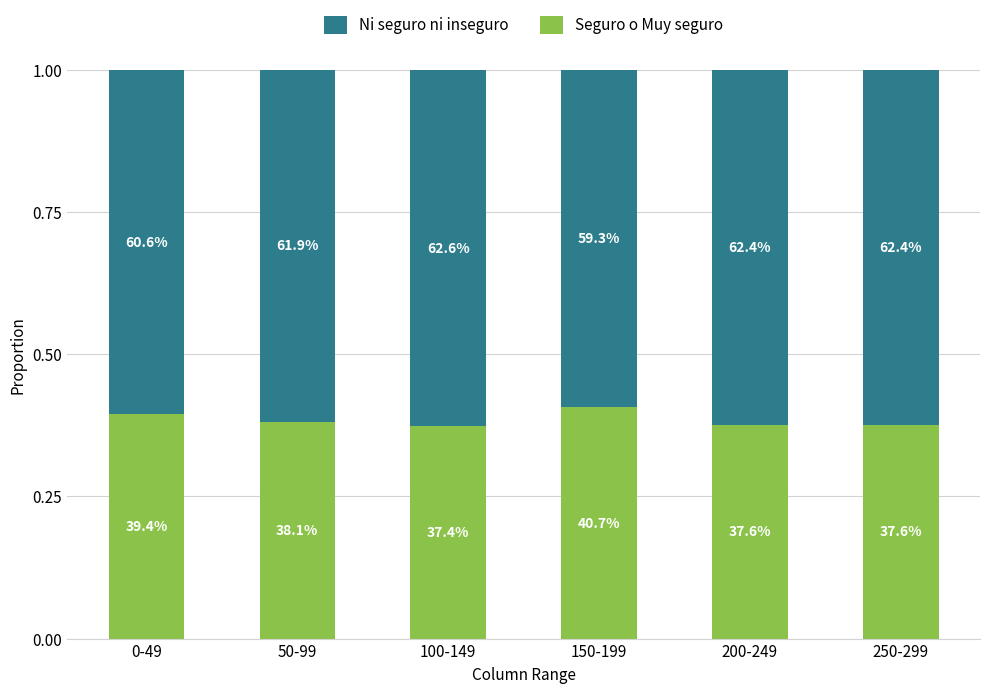

At how many categories does at least one series exceed 0?

6